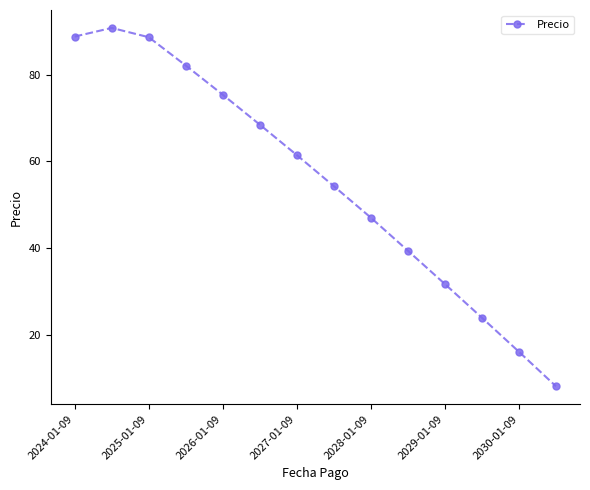

What is the value of the 7th point from the left?

61.5